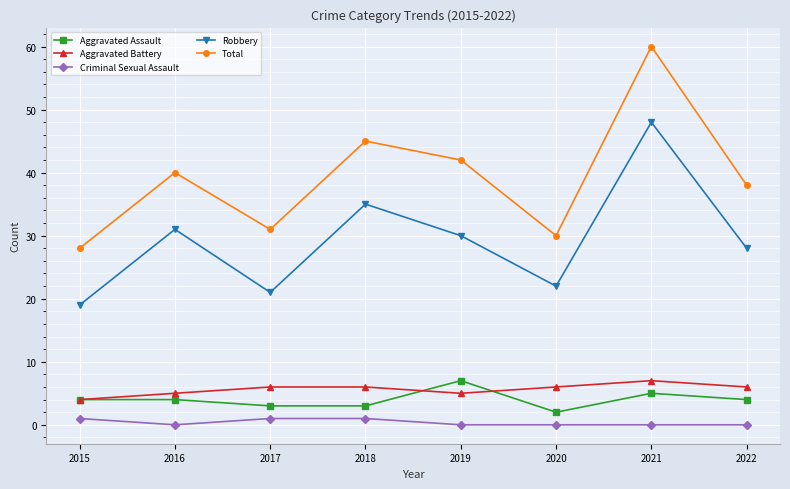

Does the chart have visible grid lines?

Yes